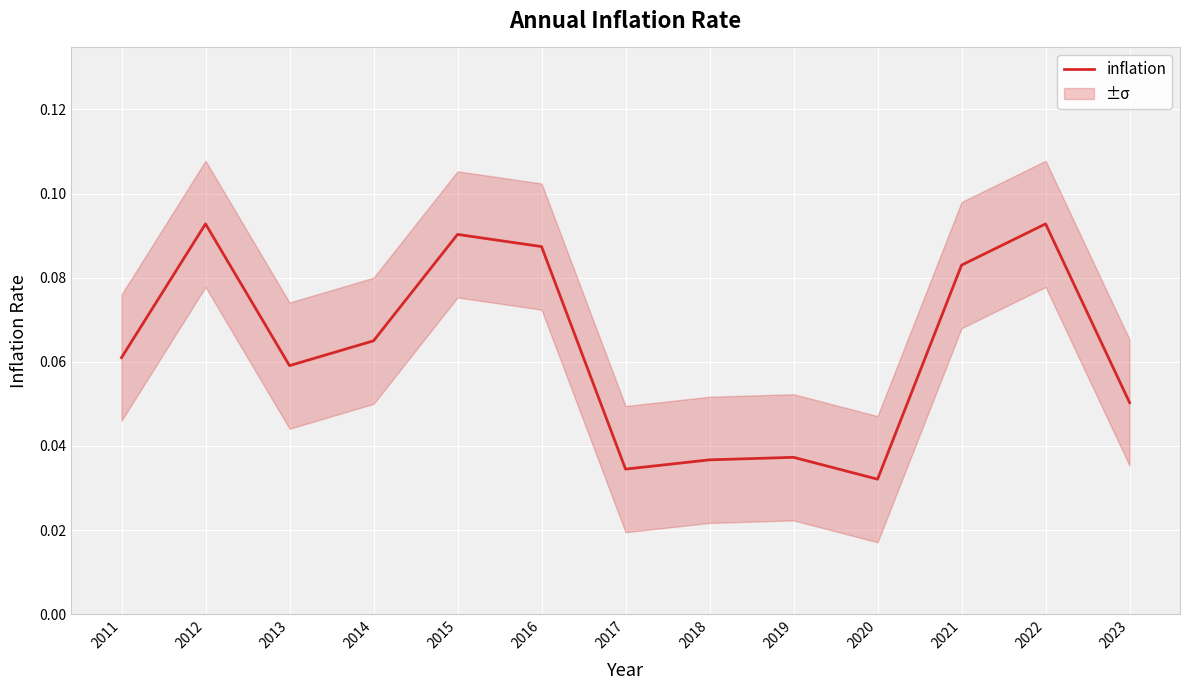

True or false: the data shows 0.1 at 2021.

False